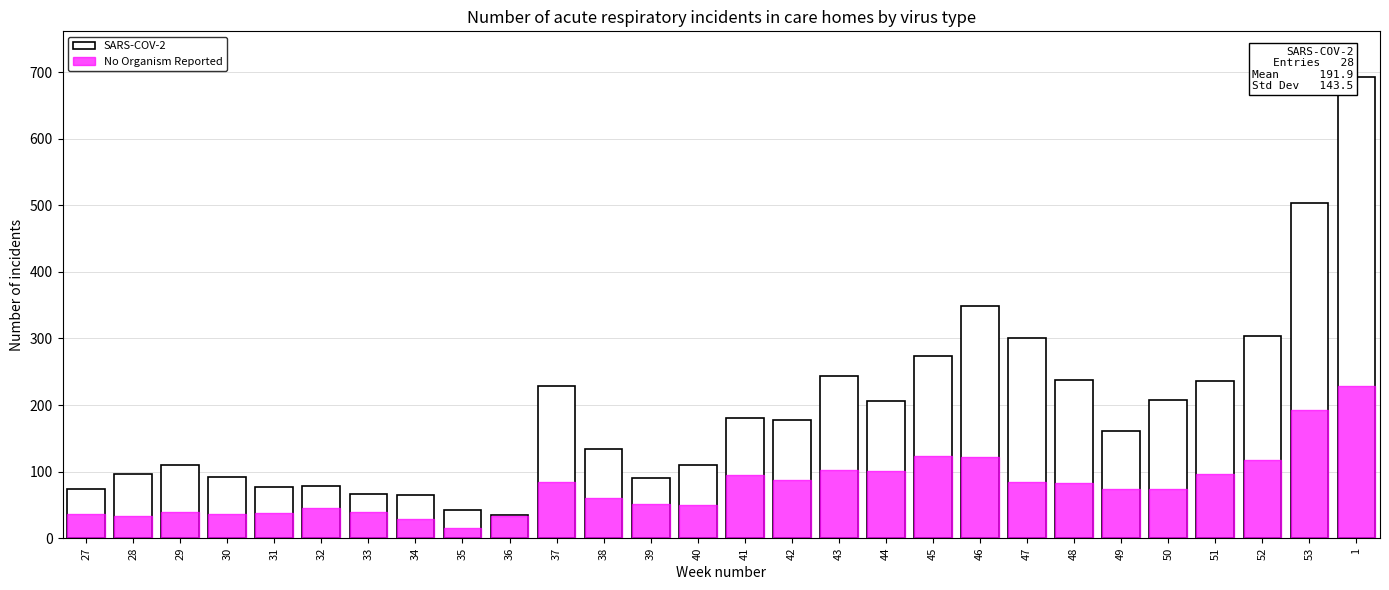

What is the difference between the maximum and second lowest values in the No Organism Reported series?

200